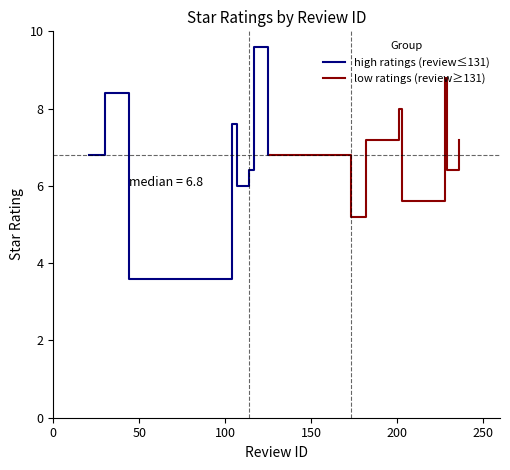

Which series has the largest range (max minus min)?

high ratings (review≤131)